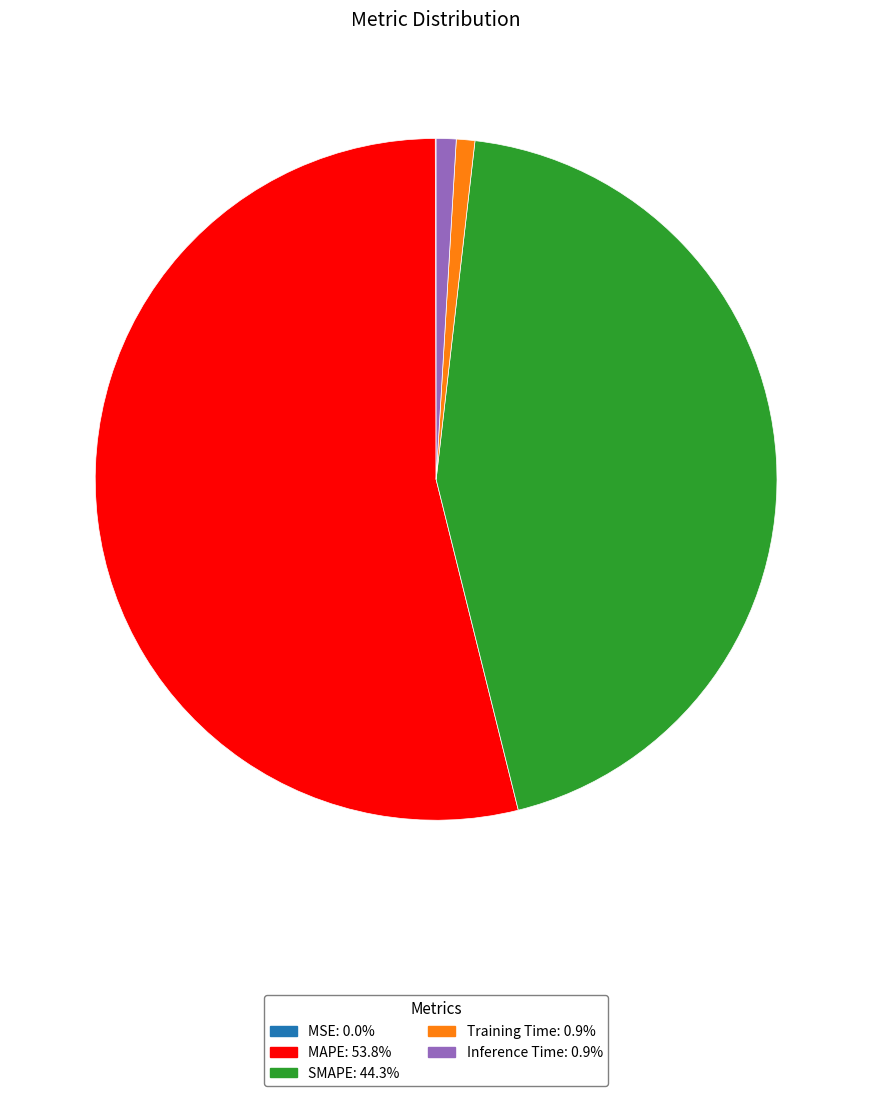

What is the largest slice in the pie chart?

MAPE